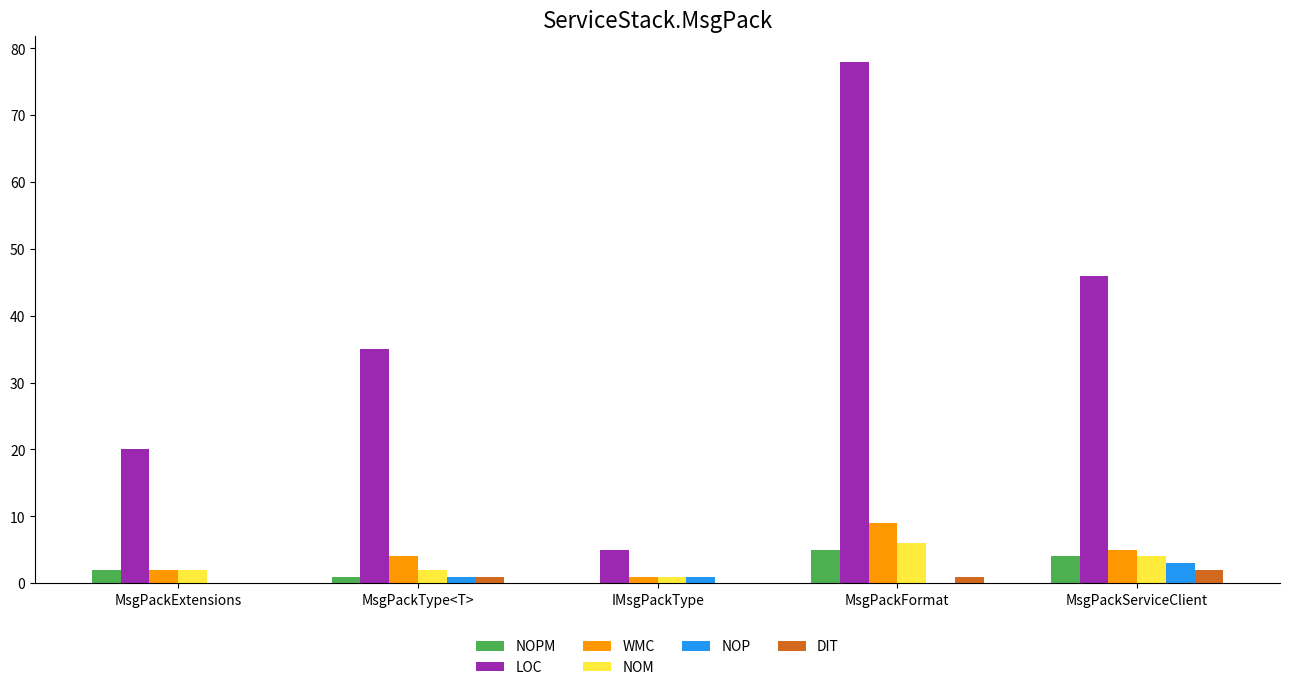

What is the maximum value for NOM?

6